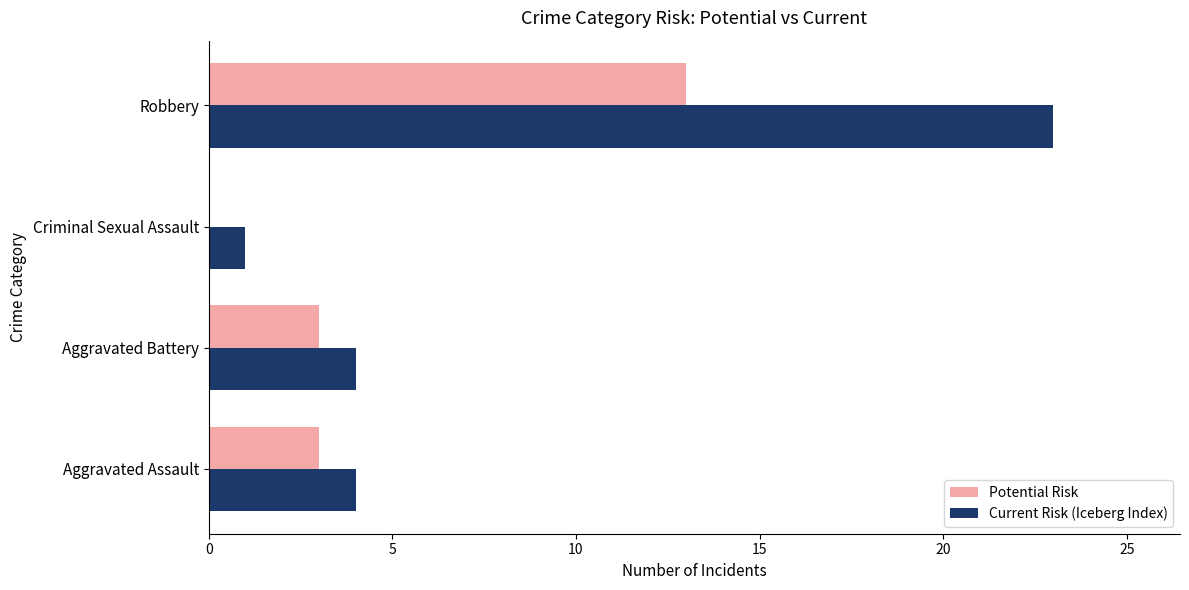

The value of Potential Risk at Criminal Sexual Assault is 0. True or false?

True